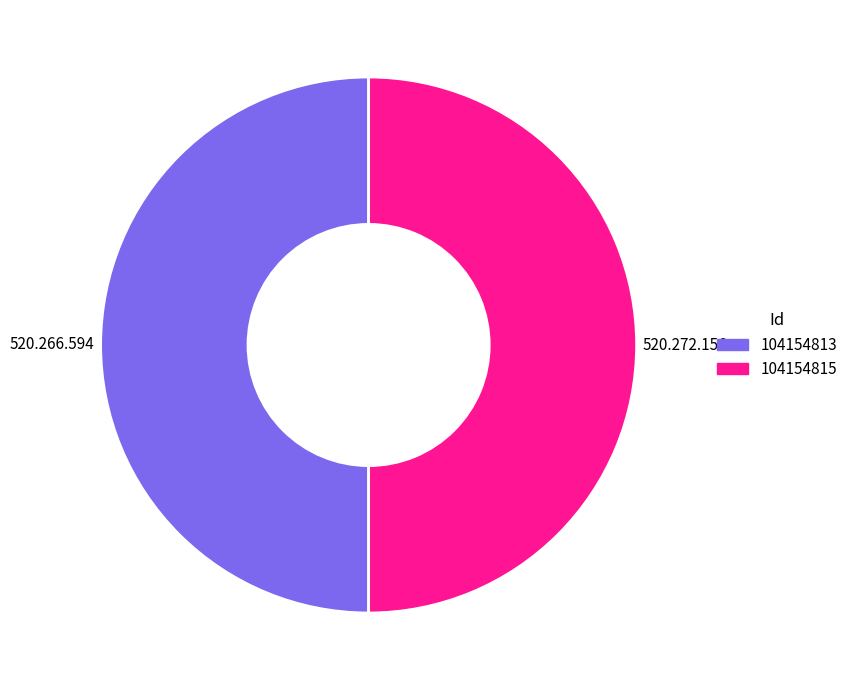

The 104154813 slice represents 50% of the pie. True or false?

True